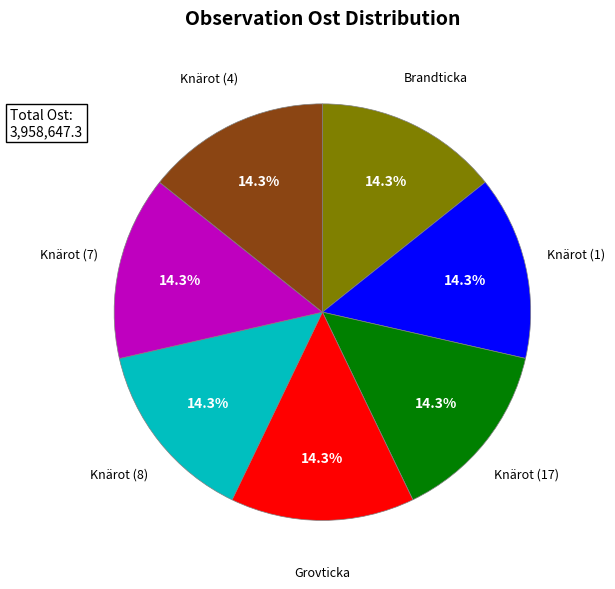

Is there any slice that represents more than half of the pie?

No